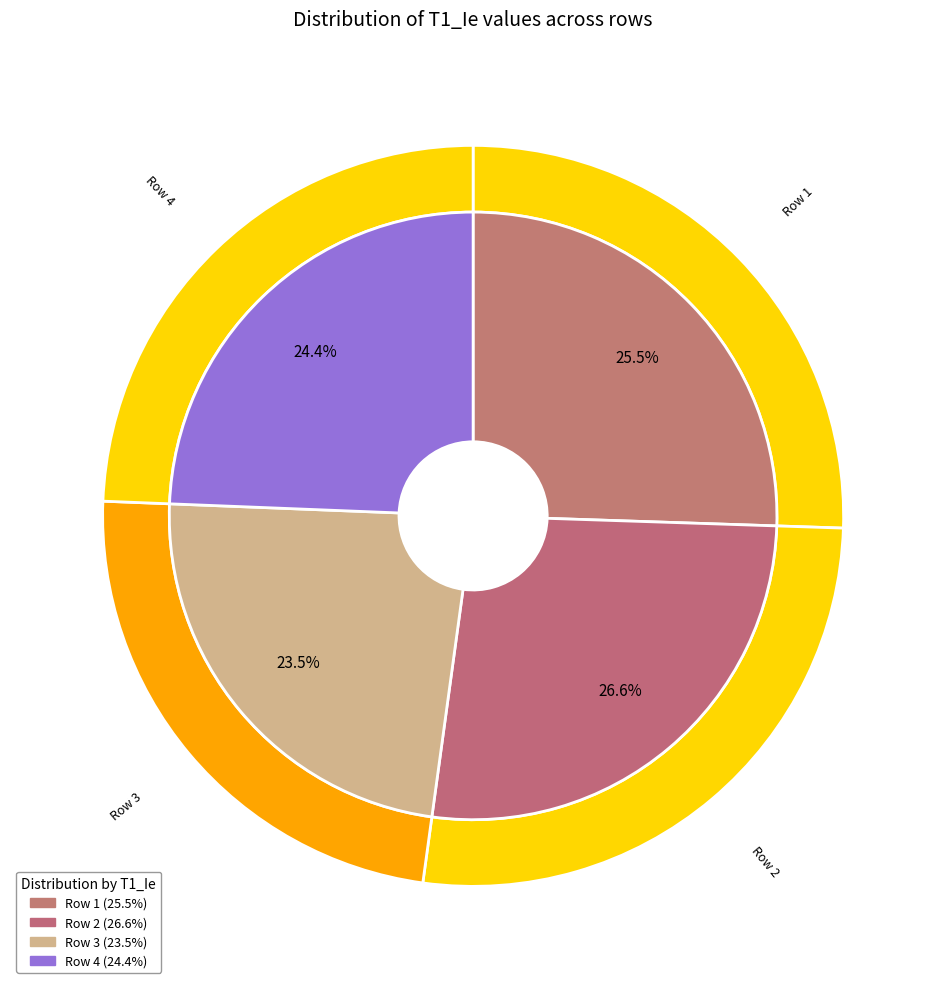

To the nearest percent, what is the difference between the largest and smallest slice percentages?

3%